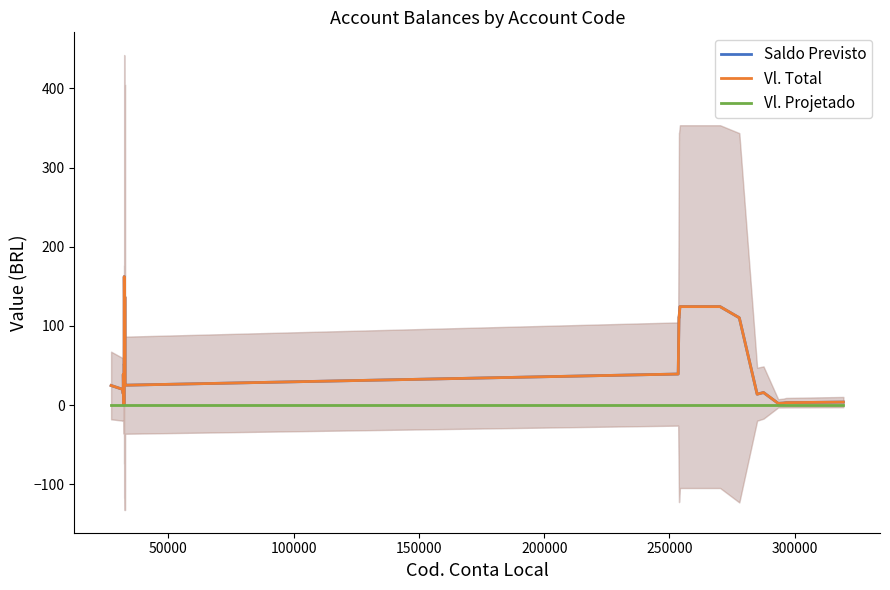

Reading right to left, list all the values displayed in this chart.

Saldo Previsto: 3.7	3.0	2.5	2.1	15.8	13.7	110.2	124.3	124.3	124.3	124.3	110.7	110.7	39.1	25.1	25.1	25.1	136.1	136.1	136.1	162.2	162.2	162.2	162.2	51.2	51.2	51.2	0.0	0.0	24.8	24.8	24.8	24.8	24.8	38.9	38.9	14.1	16.4	19.7	24.7
Vl. Total: 3.7	3.0	2.5	2.1	15.8	13.7	110.2	124.3	124.3	124.3	124.3	110.7	110.7	39.1	25.1	25.1	25.1	136.1	136.1	136.1	162.2	162.2	162.2	162.2	51.2	51.2	51.2	0.0	0.0	24.8	24.8	24.8	24.8	24.8	38.9	38.9	14.1	16.4	19.7	24.7
Vl. Projetado: 0.0	0.0	0.0	0.0	0.0	0.0	0.0	0.0	0.0	0.0	0.0	0.0	0.0	0.0	0.0	0.0	0.0	0.0	0.0	0.0	0.0	0.0	0.0	0.0	0.0	0.0	0.0	0.0	0.0	0.0	0.0	0.0	0.0	0.0	0.0	0.0	0.0	0.0	0.0	0.0